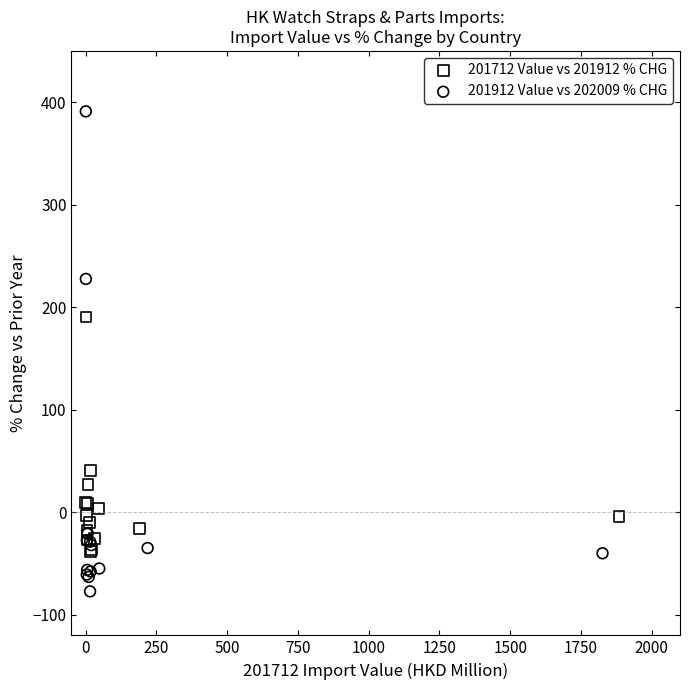

Which series has the largest Y range (max minus min)?

201912 Value vs 202009 % CHG